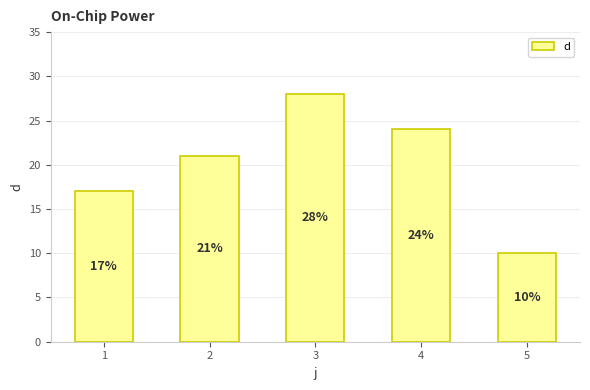

How many values are between 17 and 24?

3